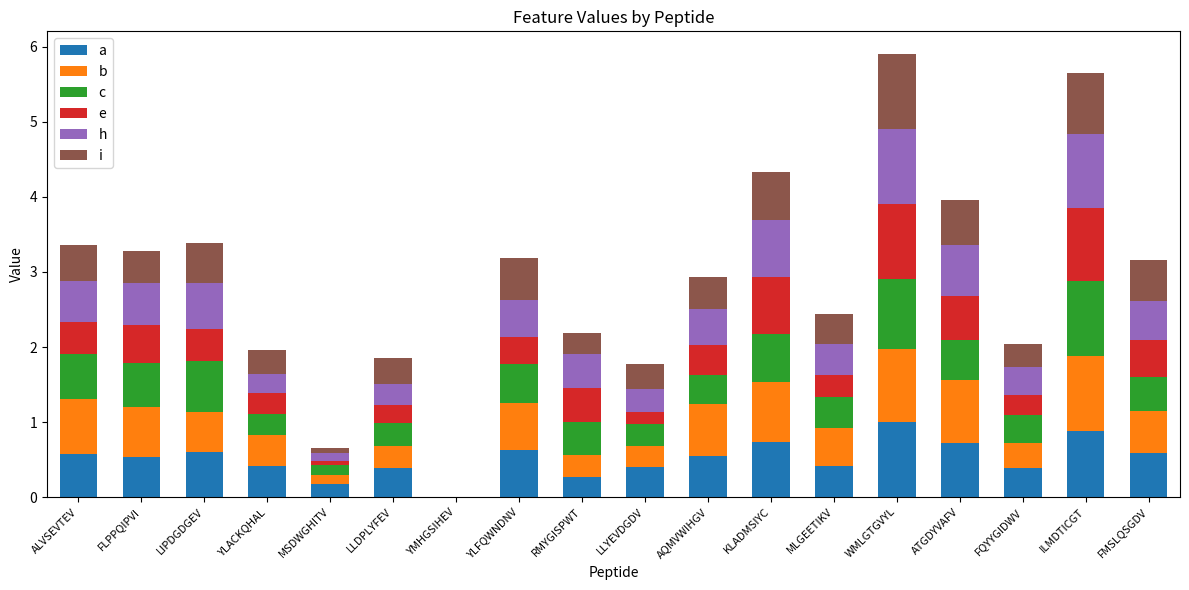

What is the total value across all series at FLPPQIPVI?

3.3